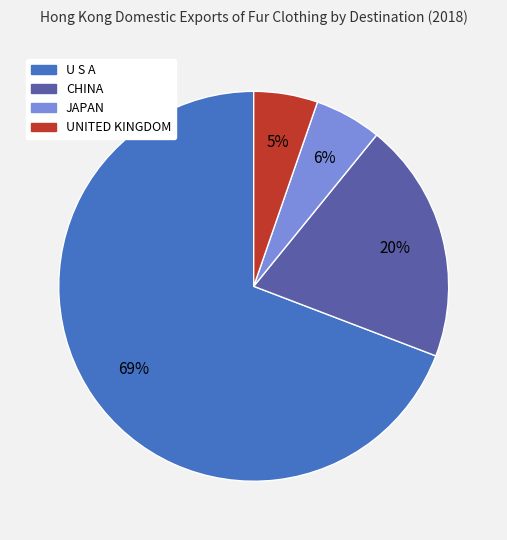

What is the largest slice in the pie chart?

U S A